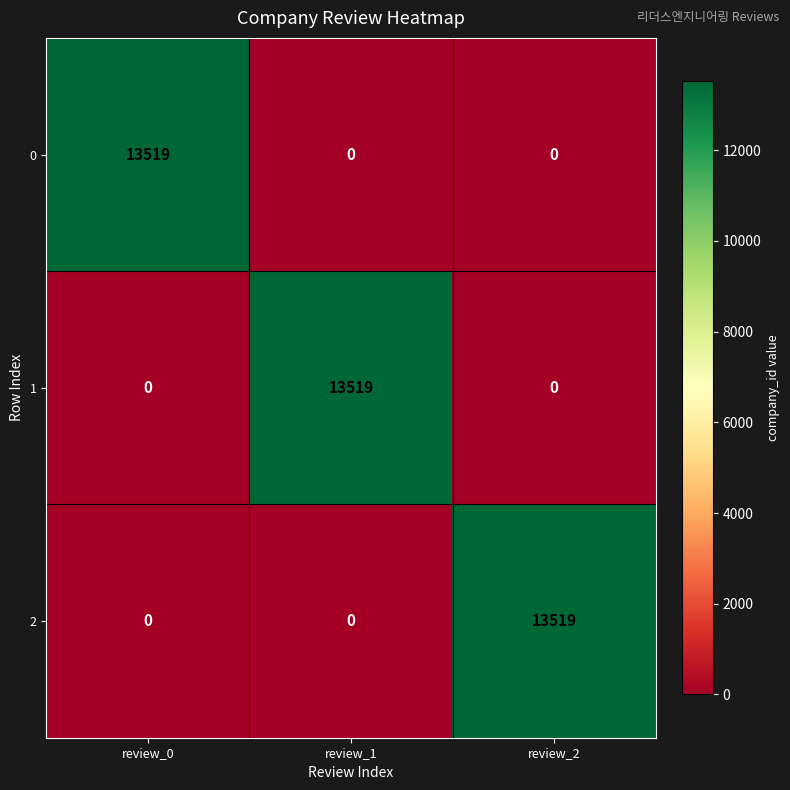

How many data points does each series have?

3